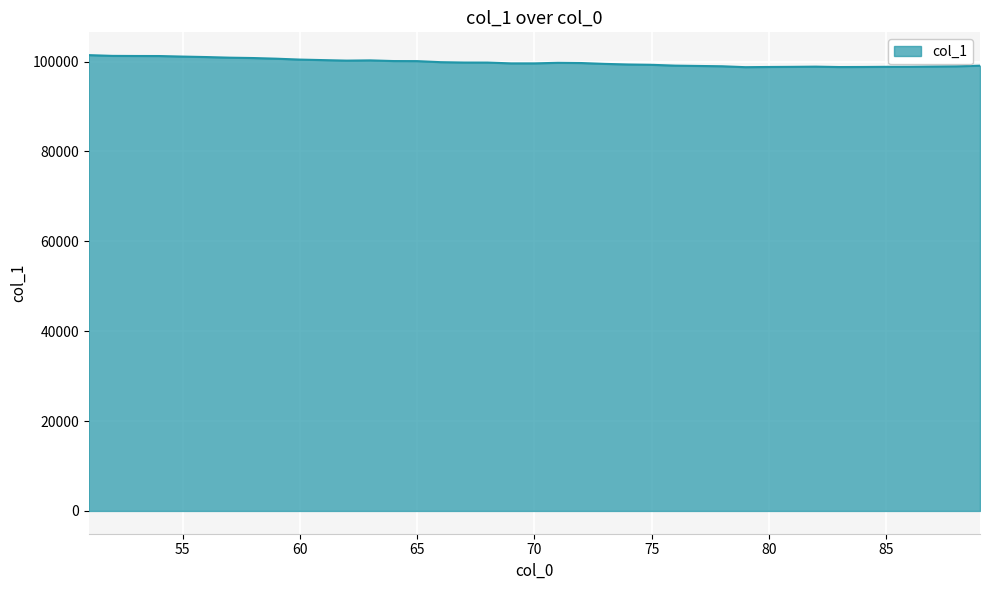

What is the maximum value shown in the chart?

101448.2